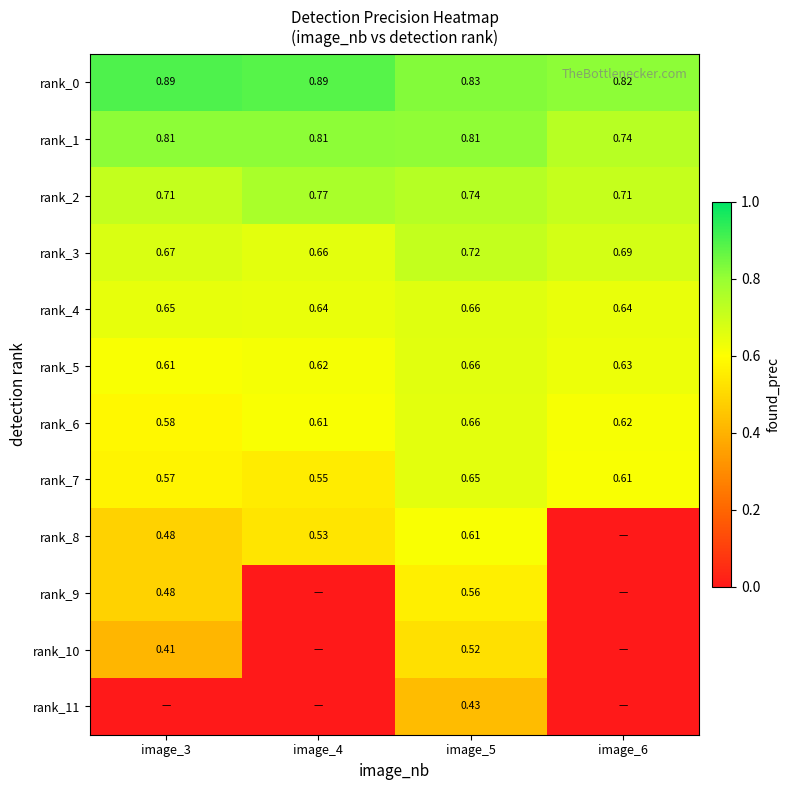

Is the value of rank_1 at image_5 greater than the value of rank_2 at image_4?

Yes